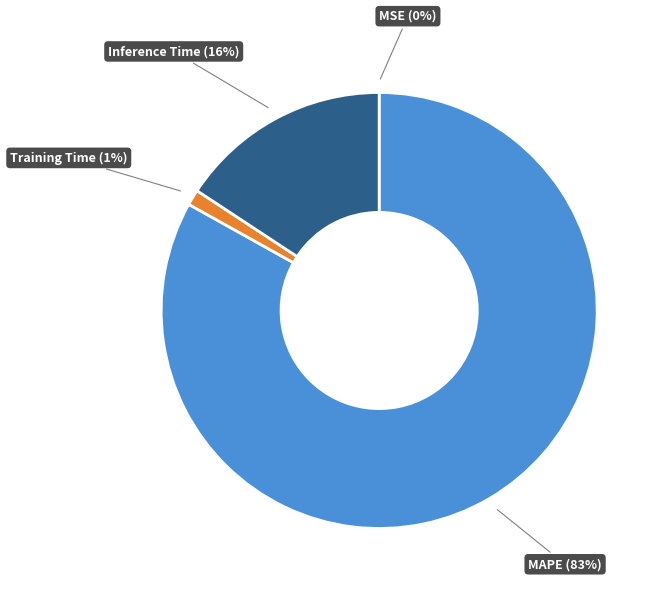

True or false: Inference Time (16%) accounts for 16% of the total.

True